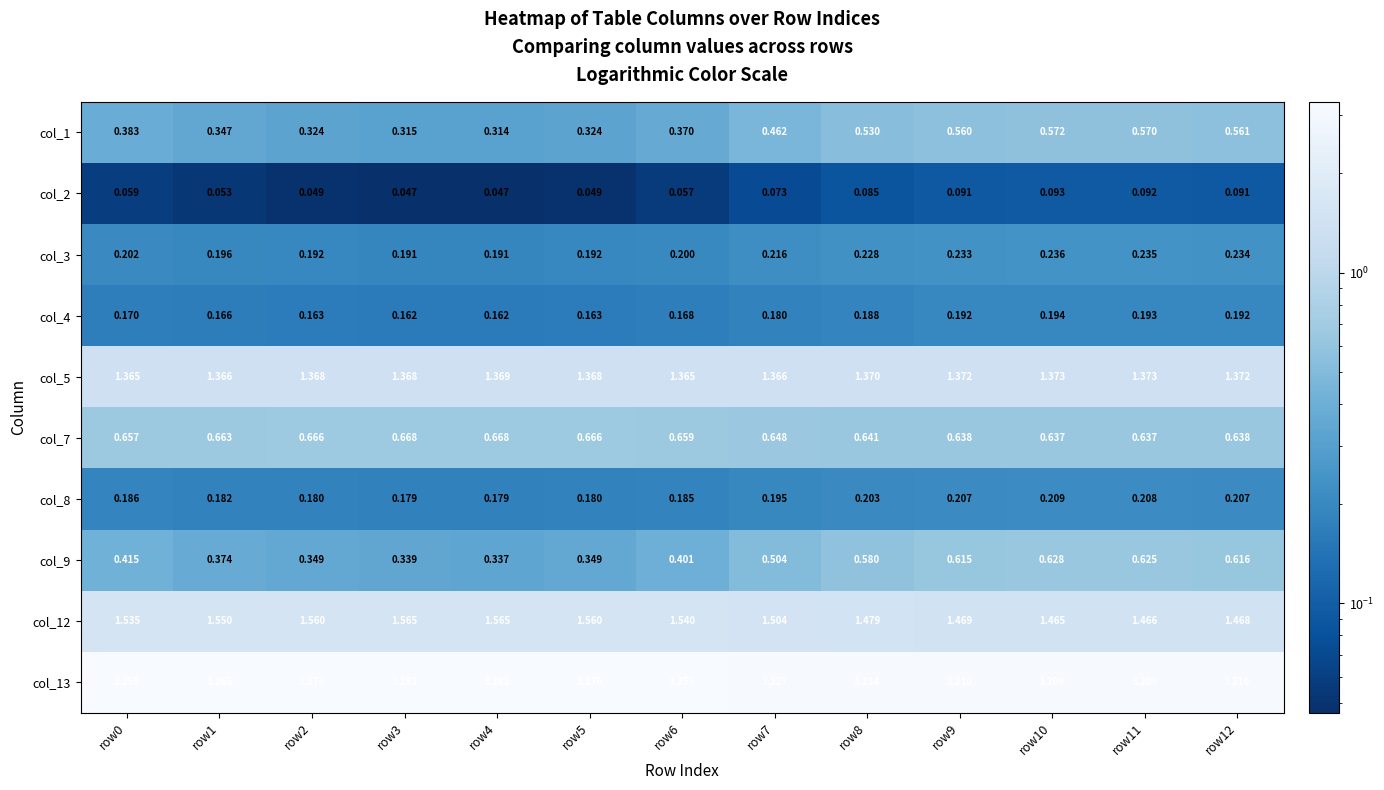

Is the value of col_5 at row0 greater than the value of col_7 at row1?

Yes